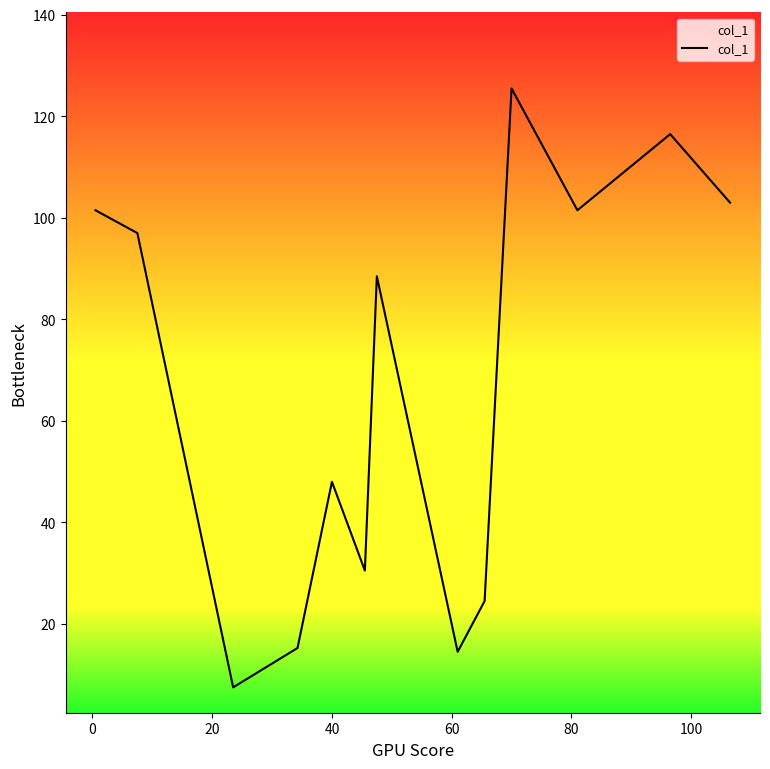

Does the chart have visible grid lines?

No